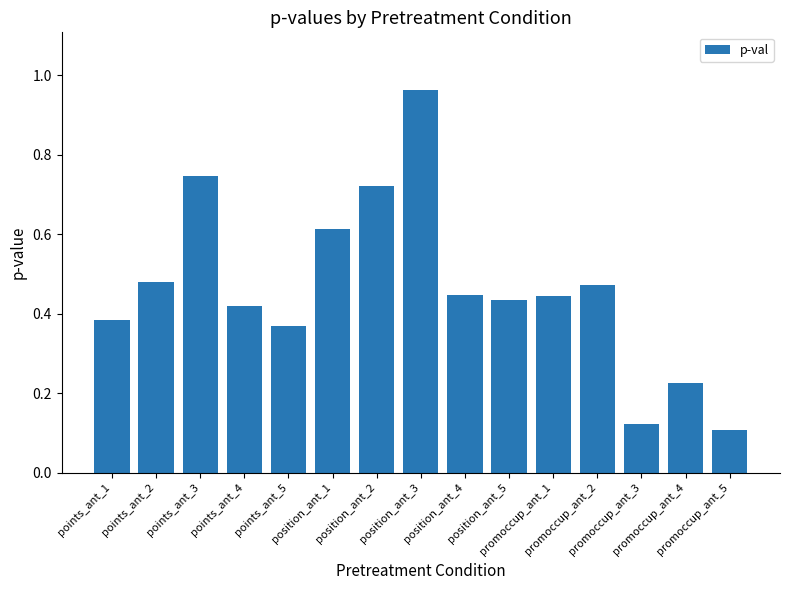

What is the sum of all values?

7.0